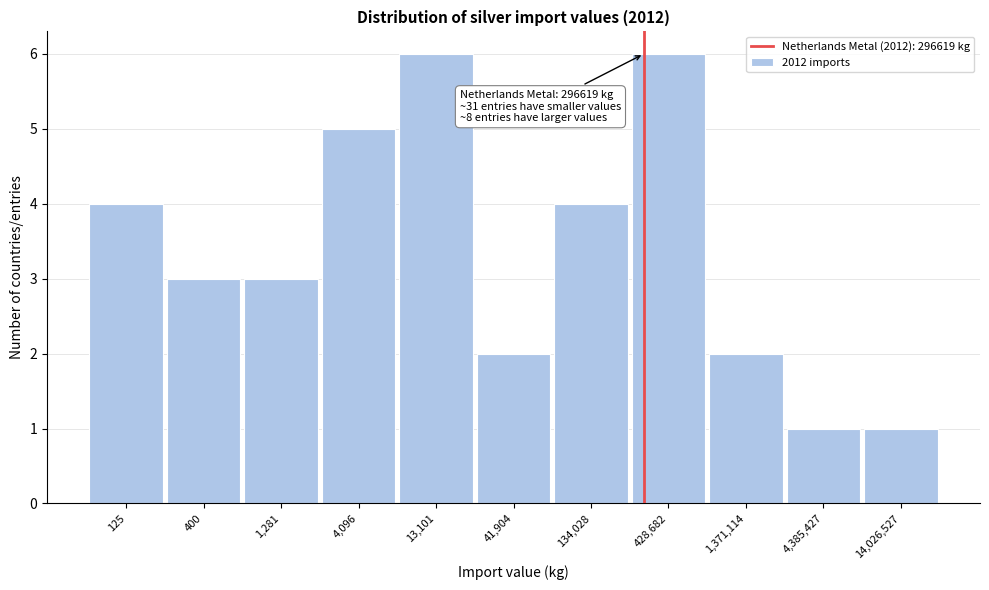

Reading right to left, extract all data points from this chart.

14,026,527=1	4,385,427=1	1,371,114=2	428,682=6	134,028=4	41,904=2	13,101=6	4,096=5	1,281=3	400=3	125=4